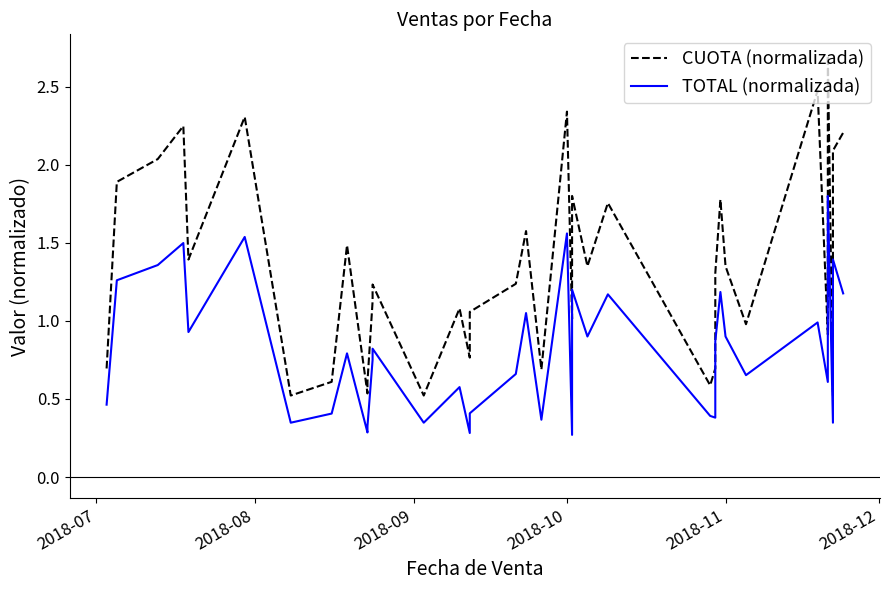

True or false: CUOTA (normalizada) and TOTAL (normalizada) intersect in this chart.

False